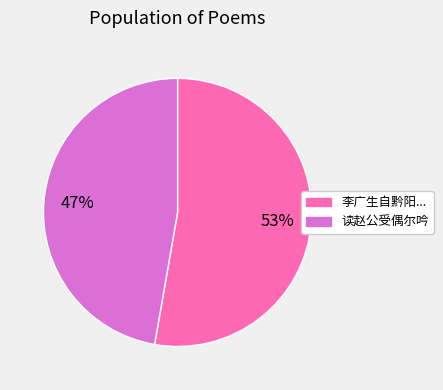

How many slices are in this pie chart?

2